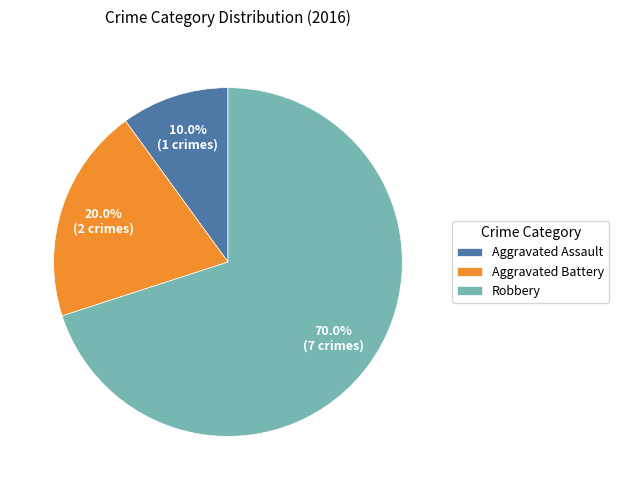

Rank the categories by value from lowest to highest.

Aggravated Assault, Aggravated Battery, Robbery